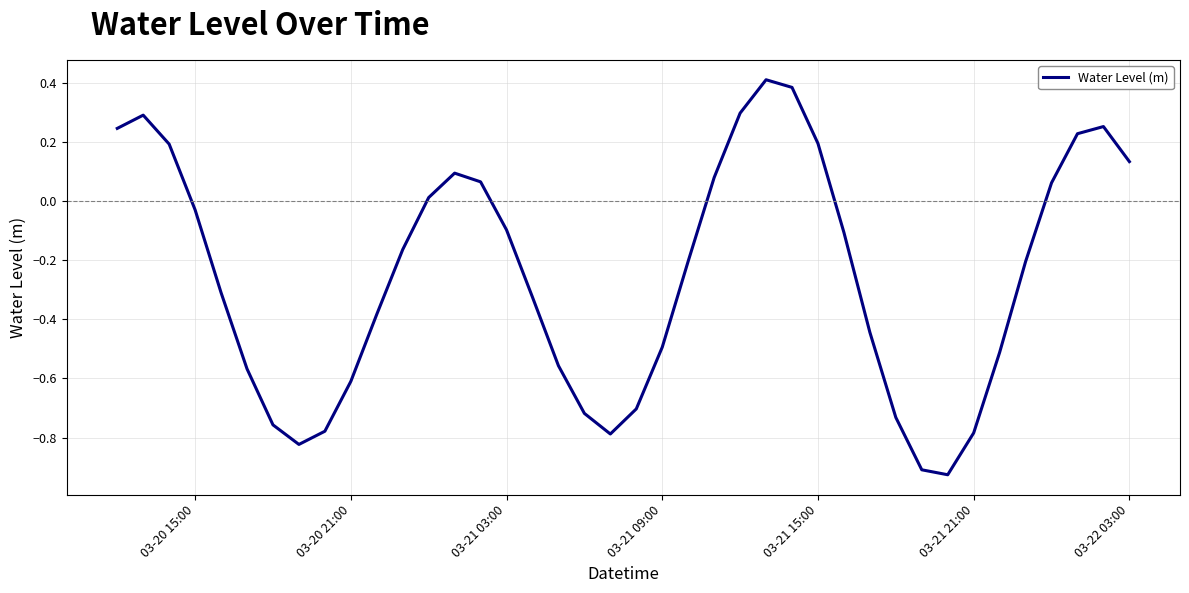

What is the sum of all values?

-10.0